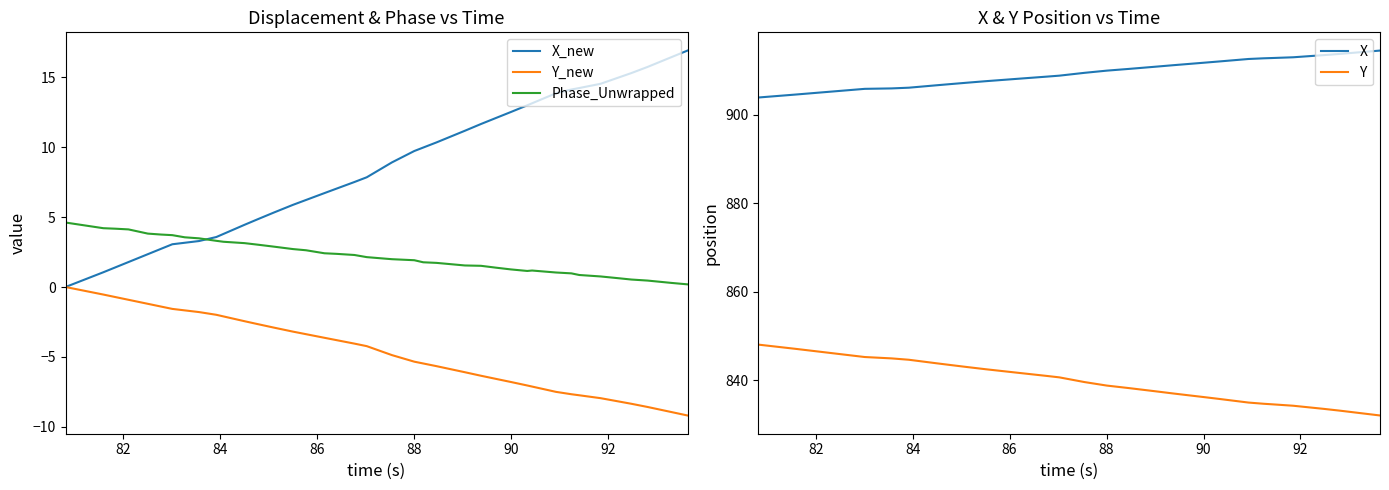

Rank the series by their maximum value, from lowest to highest.

Y_new, Phase_Unwrapped, X_new, Y, X